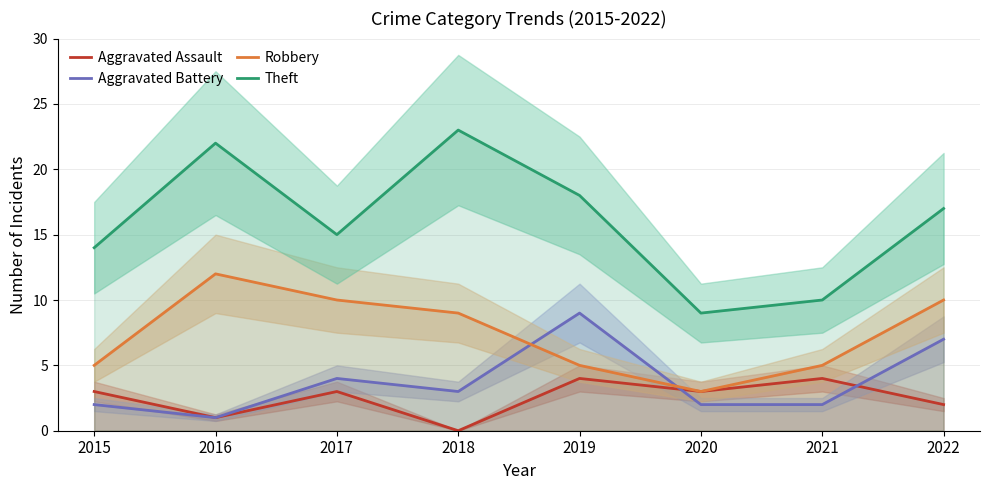

Is the value of Aggravated Battery at 2022 greater than the value of Theft at 2022?

No